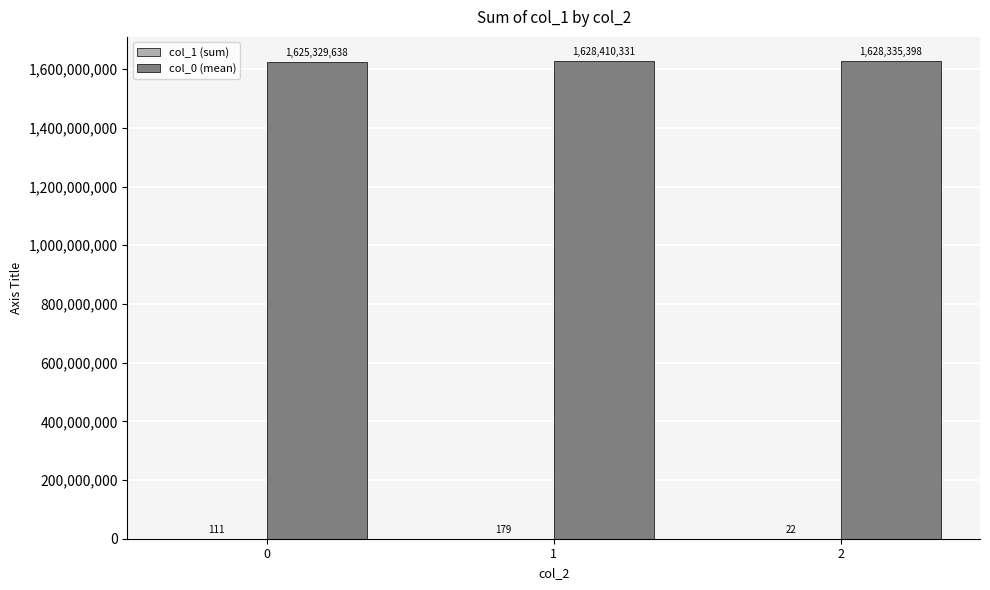

How many series are shown in this chart?

2